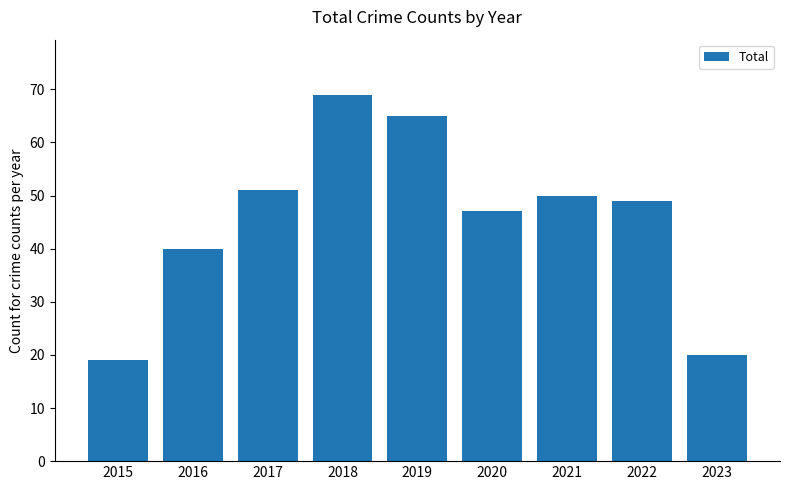

What is the change in value from 2015 to 2022?

+30